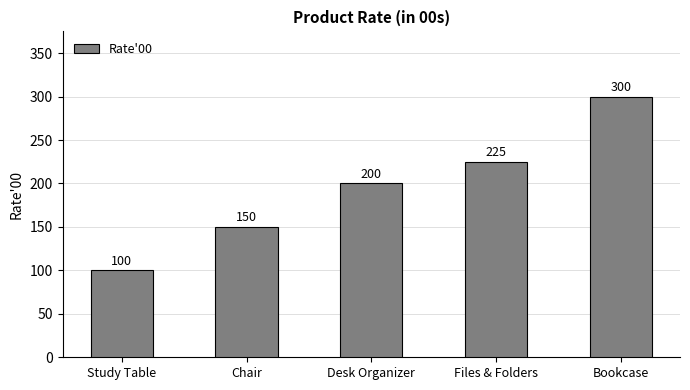

What is the label of the 3rd bar from the right?

Desk Organizer